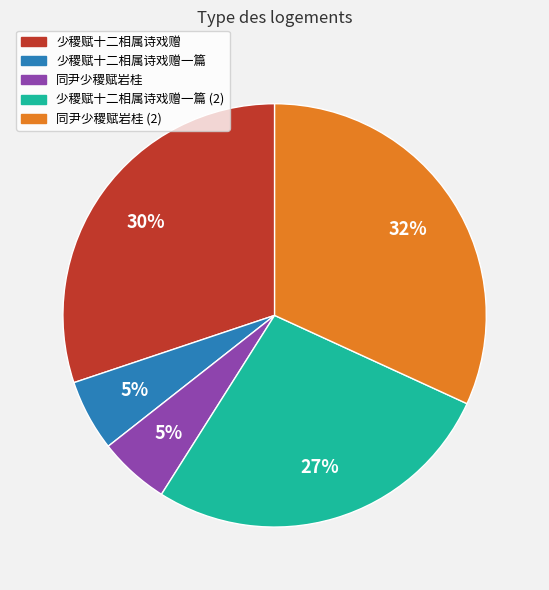

Do 同尹少稷赋岩桂 and 少稷赋十二相属诗戏赠一篇 together represent more than half of the pie?

No